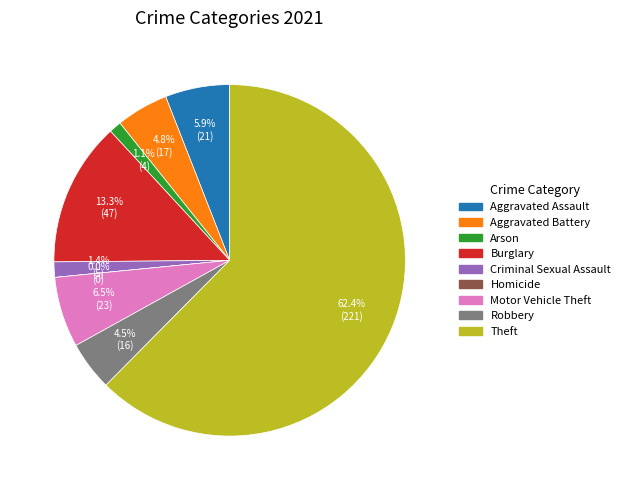

Which category has the smallest portion of the pie?

Homicide